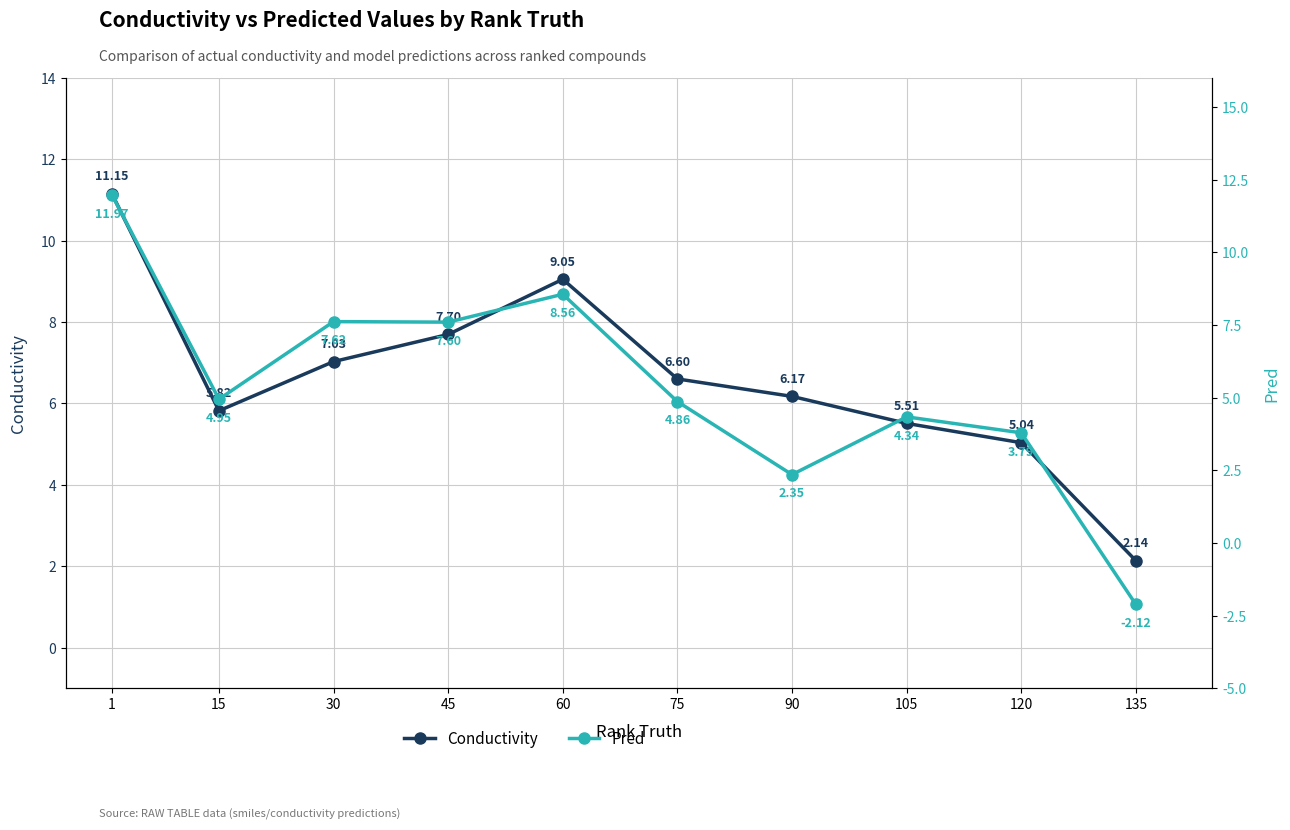

Is this an area chart (filled region under the line)?

No